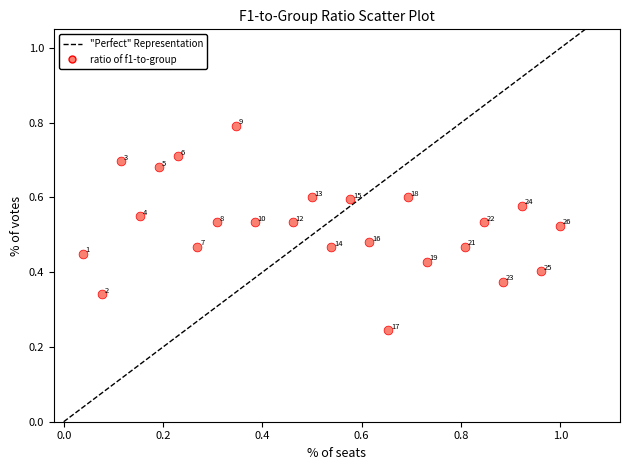

What is the range of X values (max minus min)?

1.0